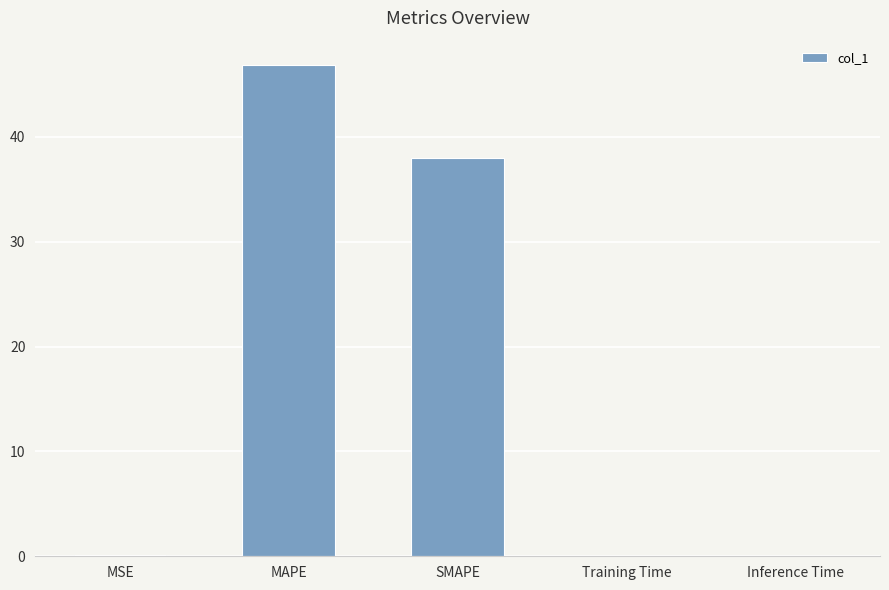

Is it true that the value at Inference Time is 0.0?

True